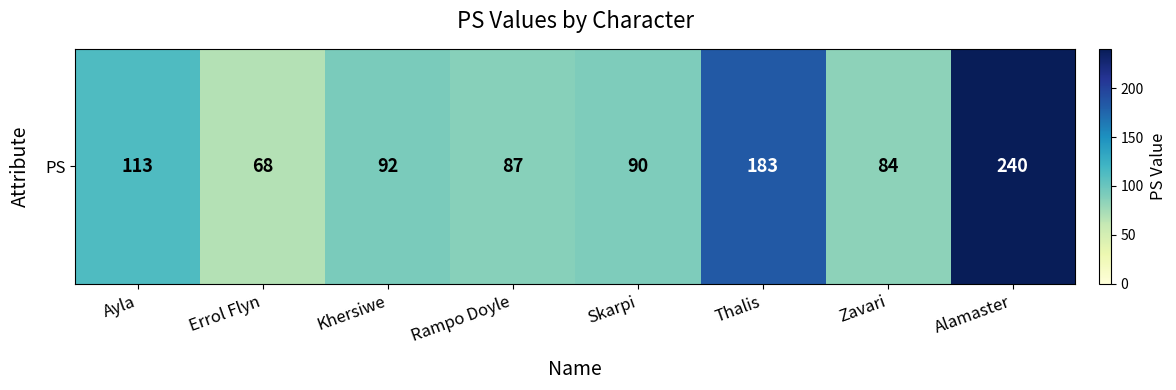

Reading left to right, list all the values displayed in this chart.

113	68	92	87	90	183	84	240